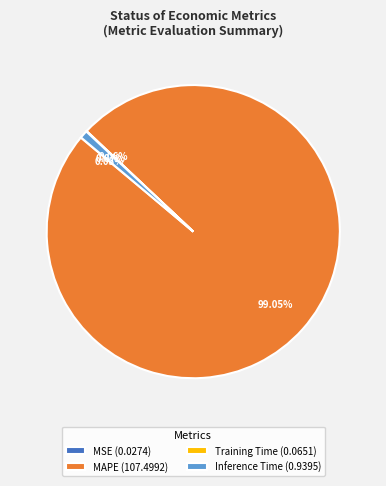

Which slice is the largest?

MAPE (107.4992)